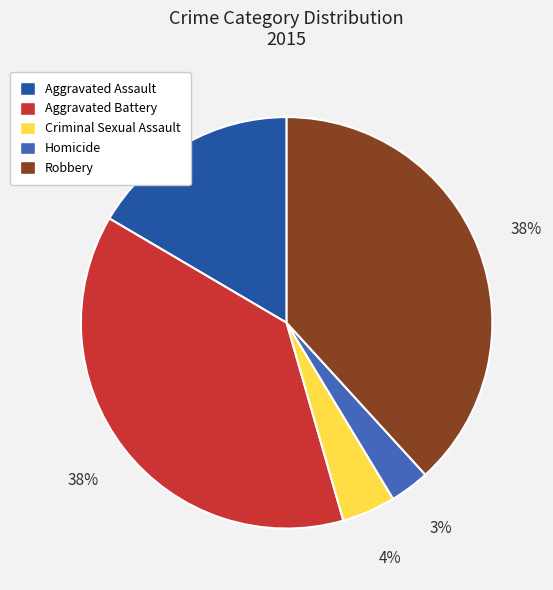

Count the number of slices in the pie.

5